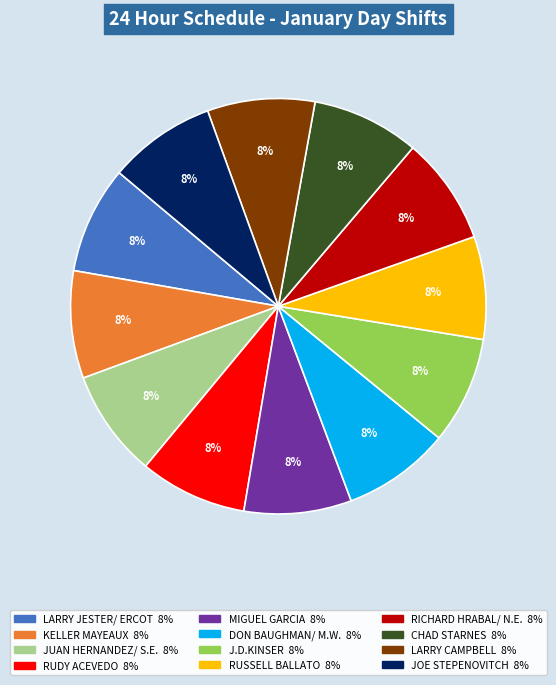

To the nearest percent, what is the combined percentage of JOE STEPENOVITCH and MIGUEL GARCIA?

17%